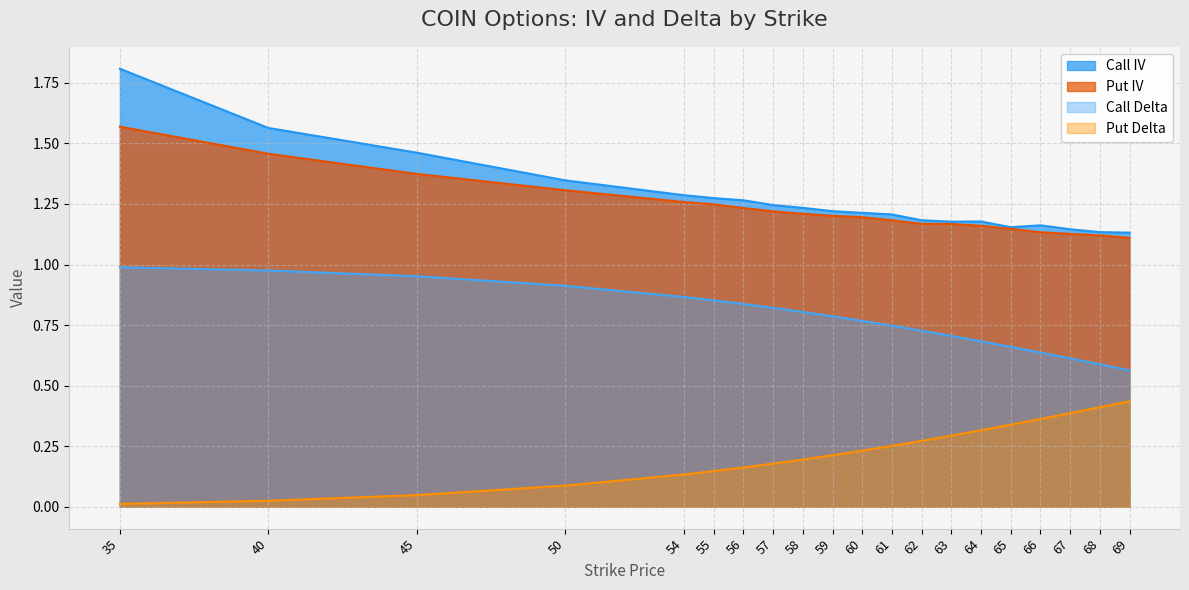

What is the sum of all Call IV values?

25.4